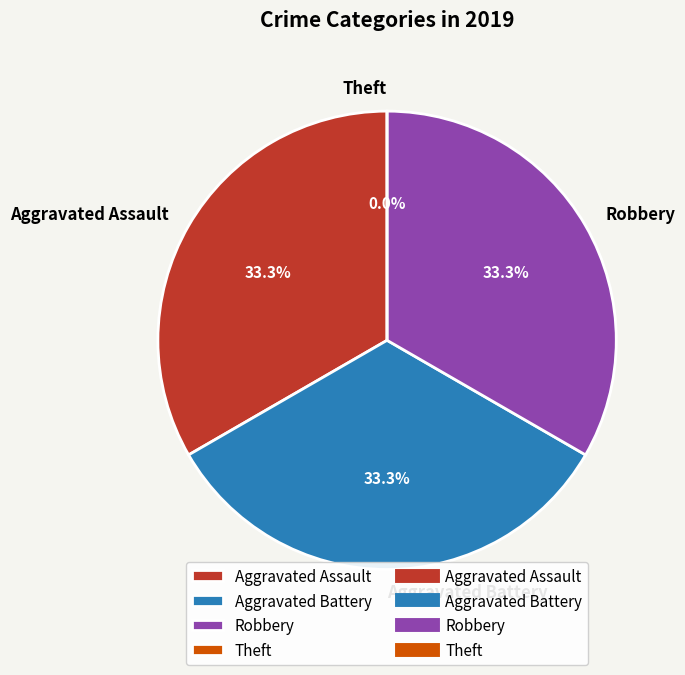

What is the smallest slice in the pie chart?

Theft